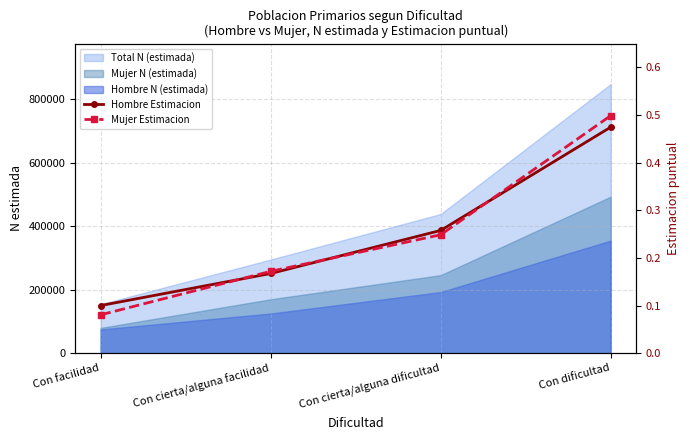

What is the minimum value for Hombre Estimacion?

0.1